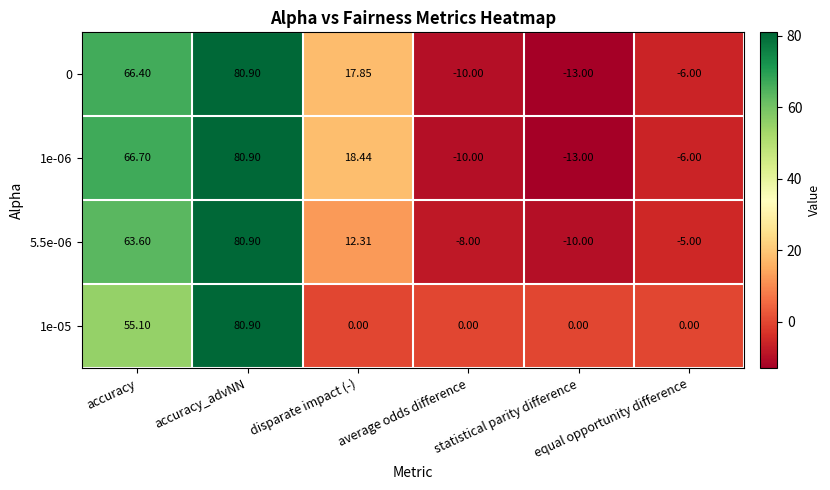

Which category has the highest value across all series?

accuracy_advNN